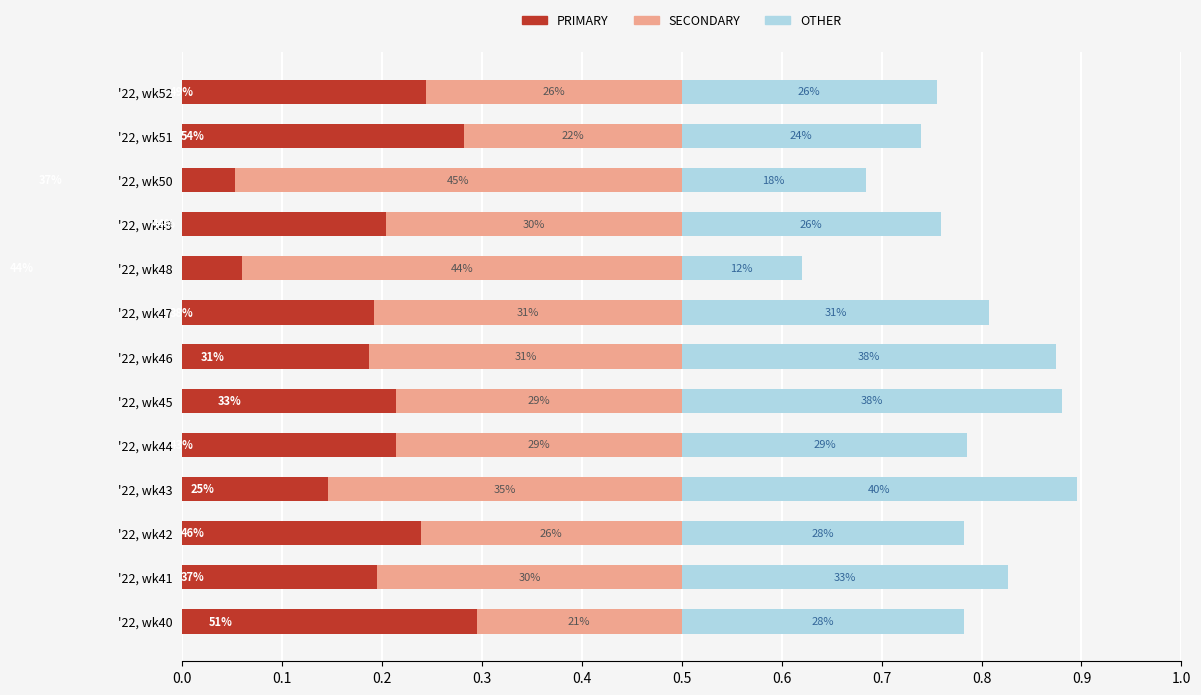

What are all the series names shown in the legend?

PRIMARY, SECONDARY, OTHER